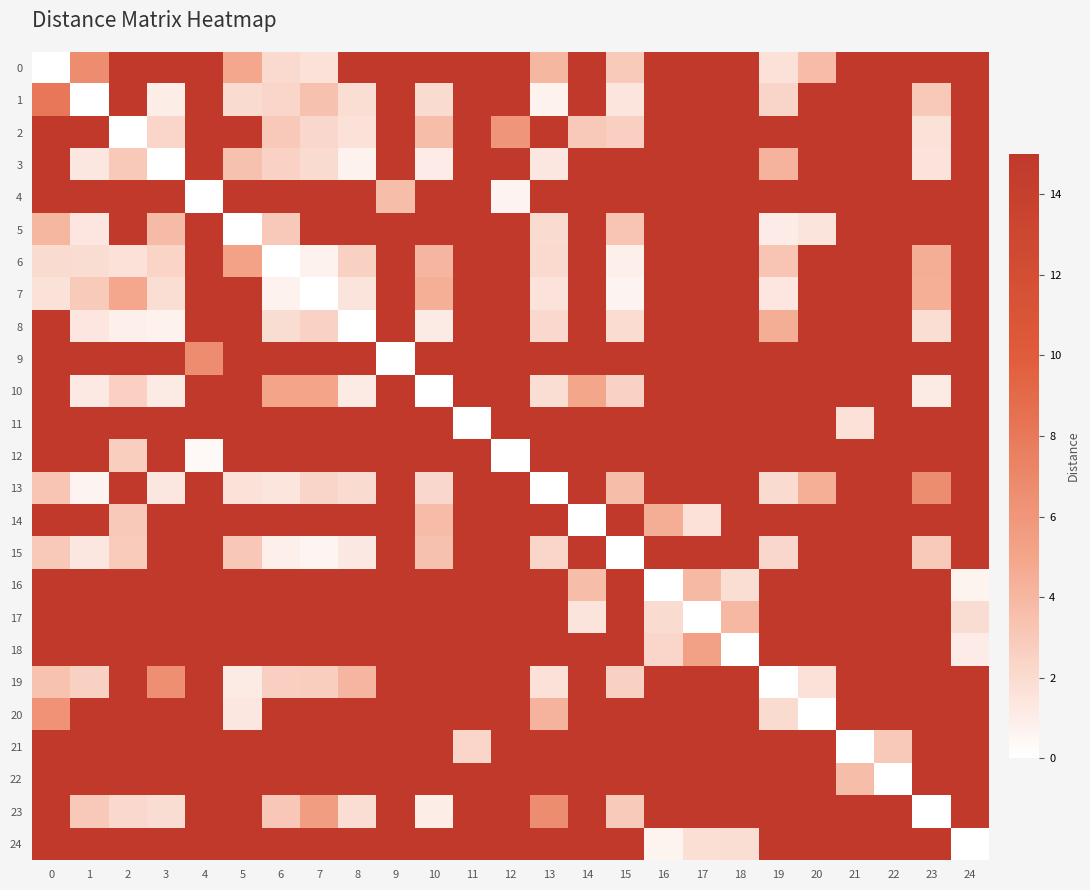

What is the total value across all series at 11?

347.2